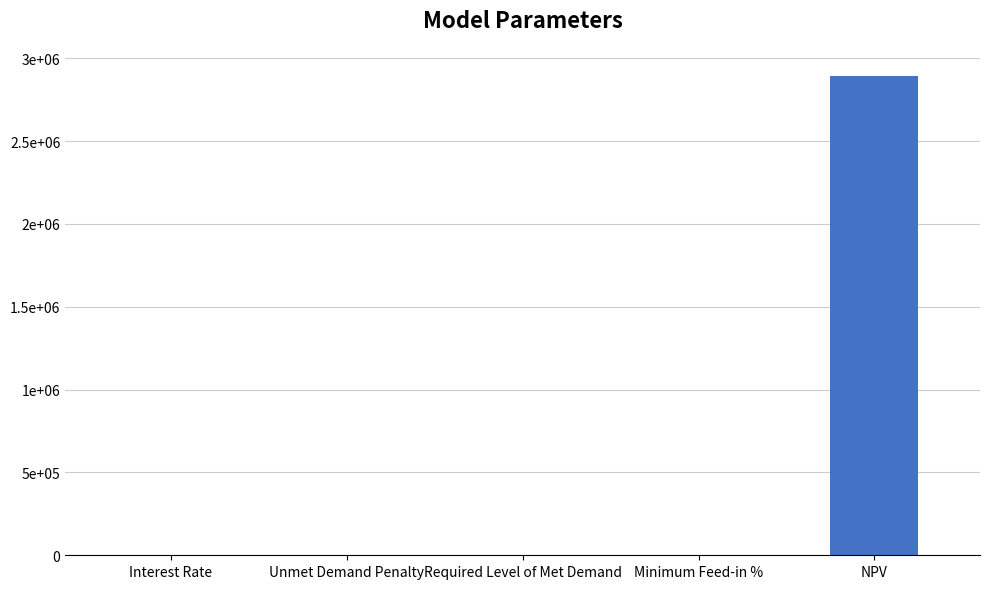

Count the number of data series in this chart.

1